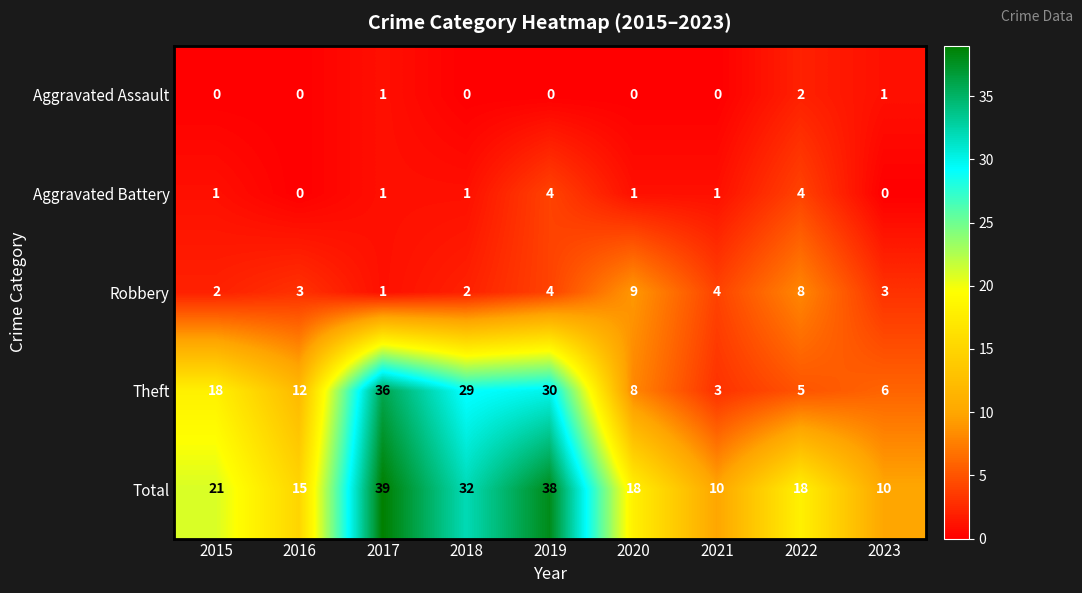

What is the difference between the highest and lowest values at 2022?

16